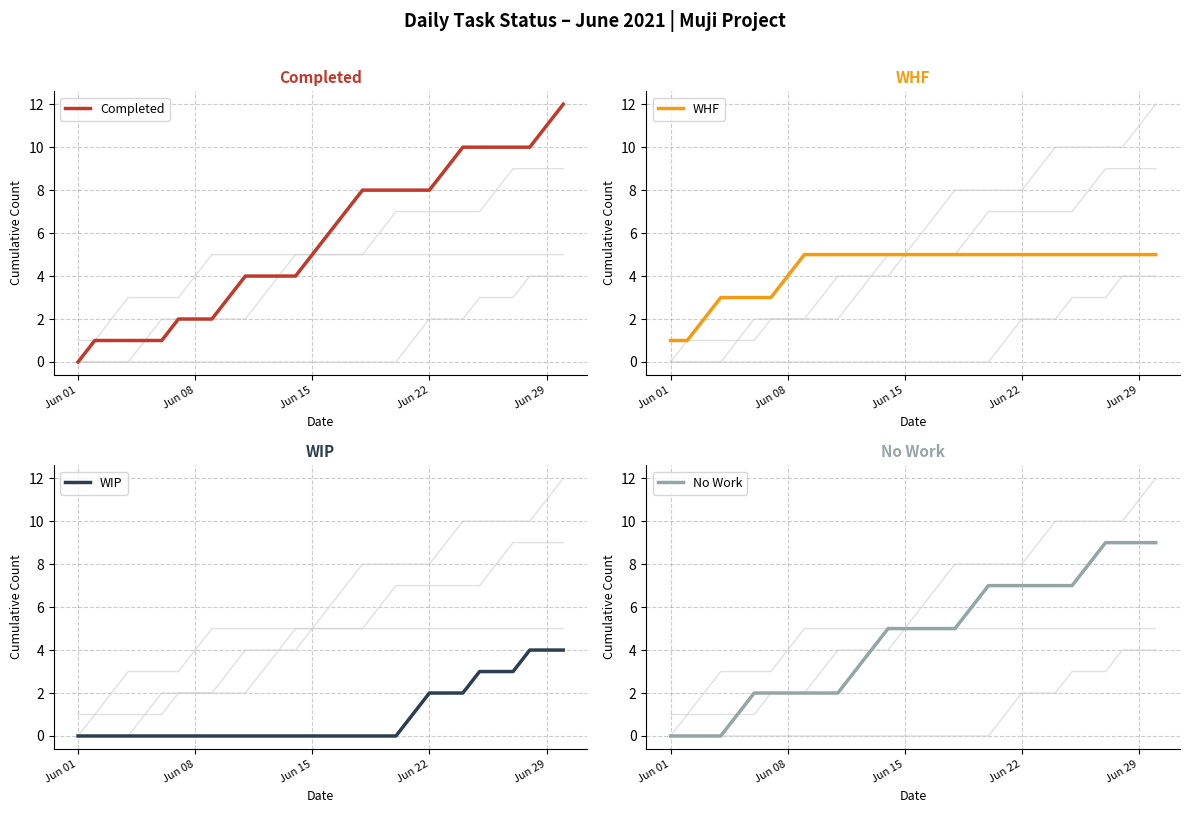

What is the value of the No Work point at the 5th from the left?

1